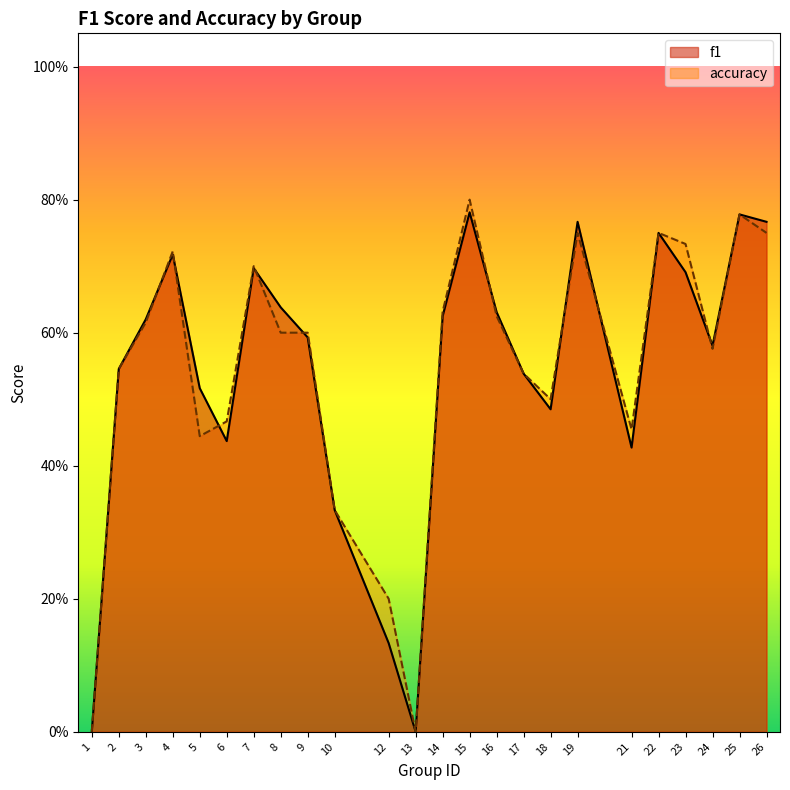

Which category has the lowest value in the accuracy series?

1